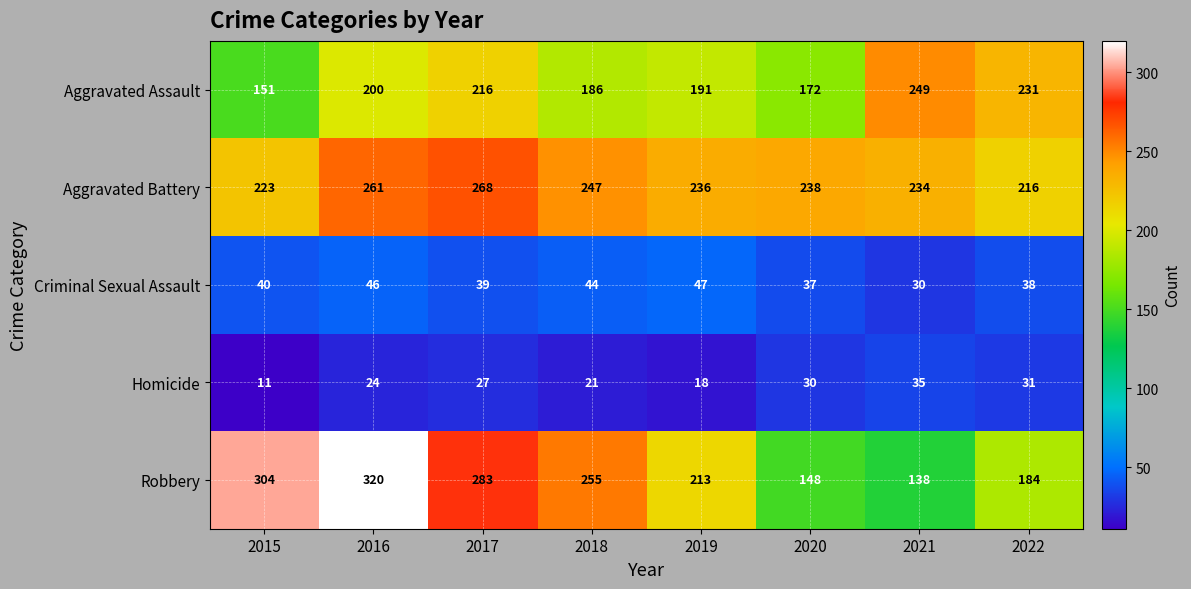

Between 2017 and 2020, which series saw the biggest shift?

Robbery